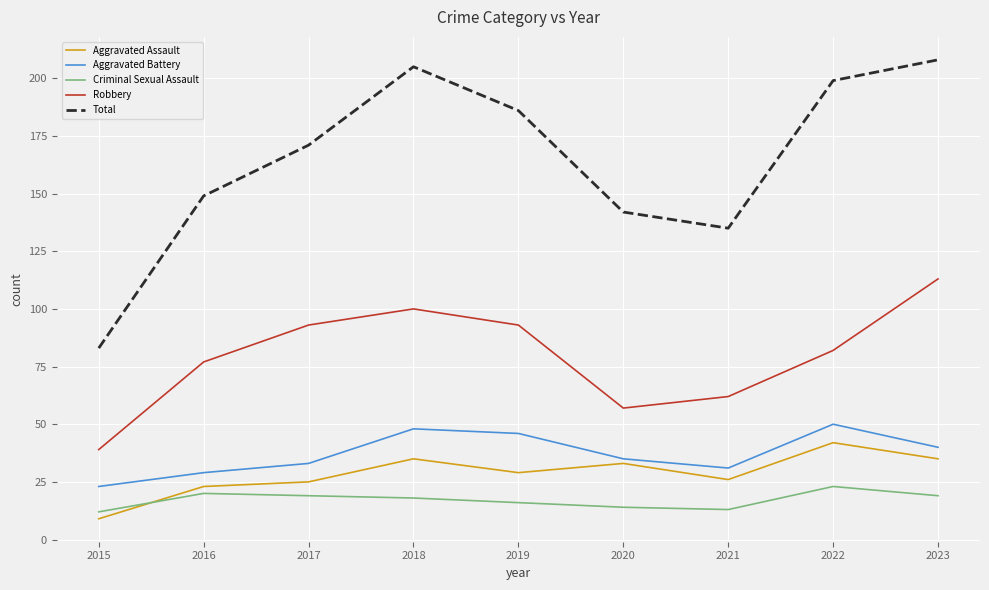

Which series has the widest spread of values?

Total